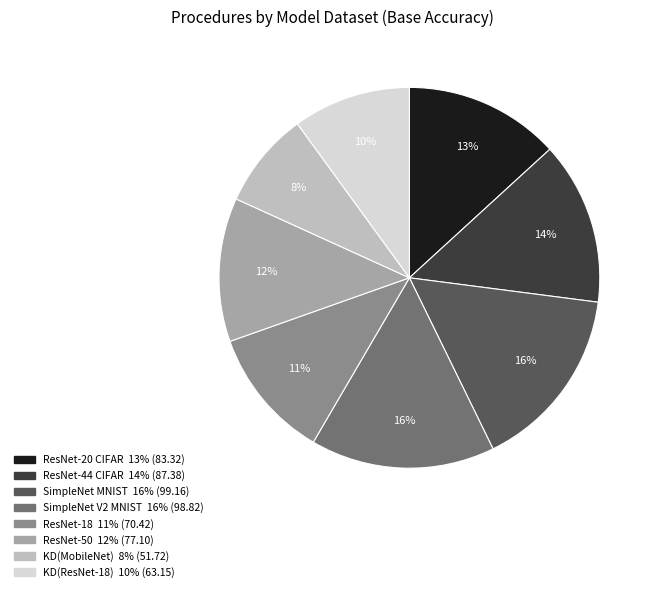

To the nearest percent, what is the combined percentage of KD(ResNet-18) and ResNet-18?

21%